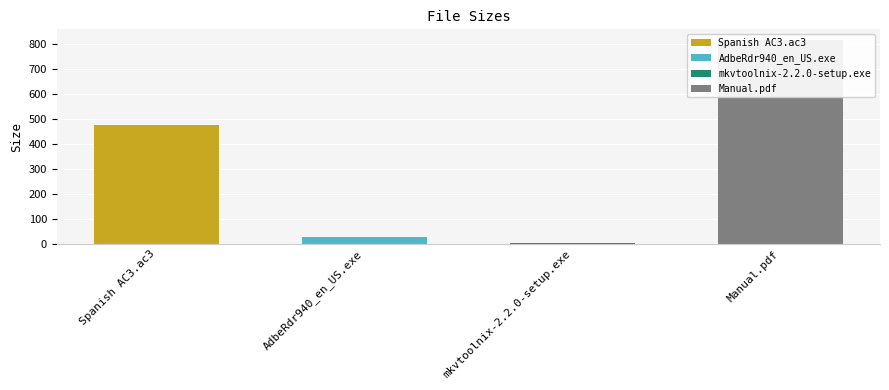

What is the label of the 2nd bar from the left?

AdbeRdr940_en_US.exe